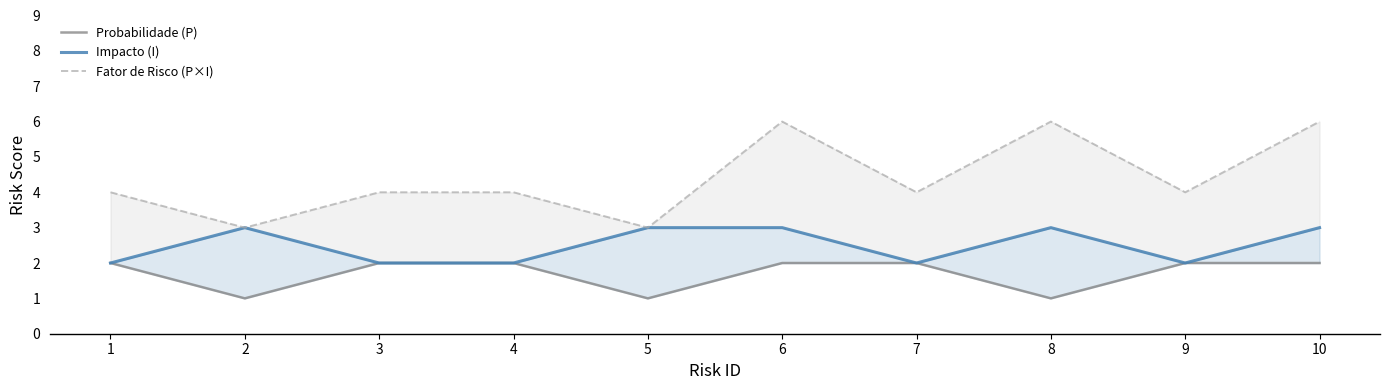

True or false: Impacto (I) has more than 2 points higher than both neighbors.

False